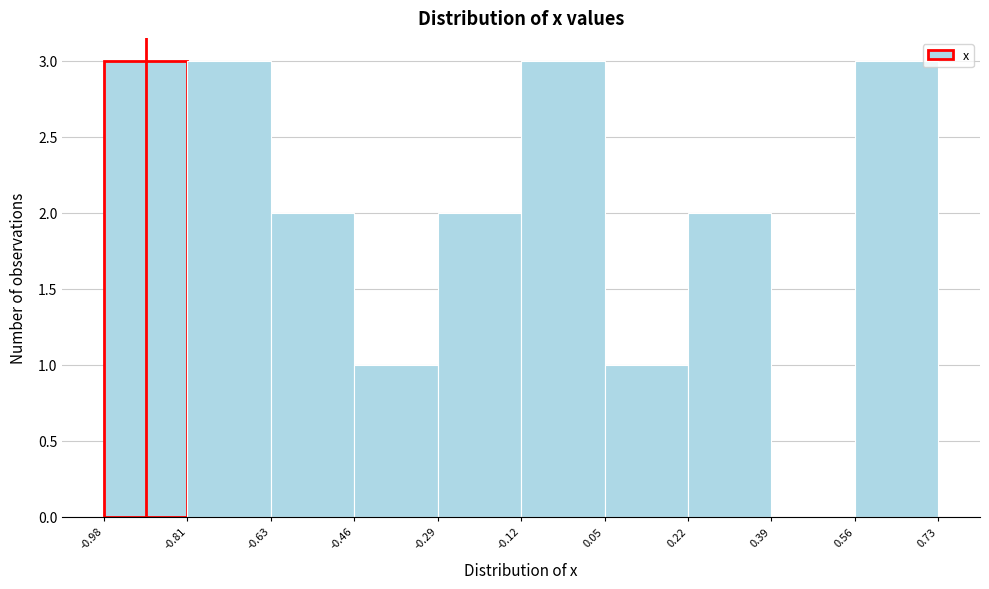

Reading left to right, list every bar in this chart as the range it spans on the x-axis followed by its height. The values are not printed on the chart, so give them approximately, as read against the axis.

-0.98 to -0.81: 3
-0.81 to -0.63: 3
-0.63 to -0.46: 2
-0.46 to -0.29: 1
-0.29 to -0.12: 2
-0.12 to 0.05: 3
0.05 to 0.22: 1
0.22 to 0.39: 2
0.39 to 0.56: 0
0.56 to 0.73: 3